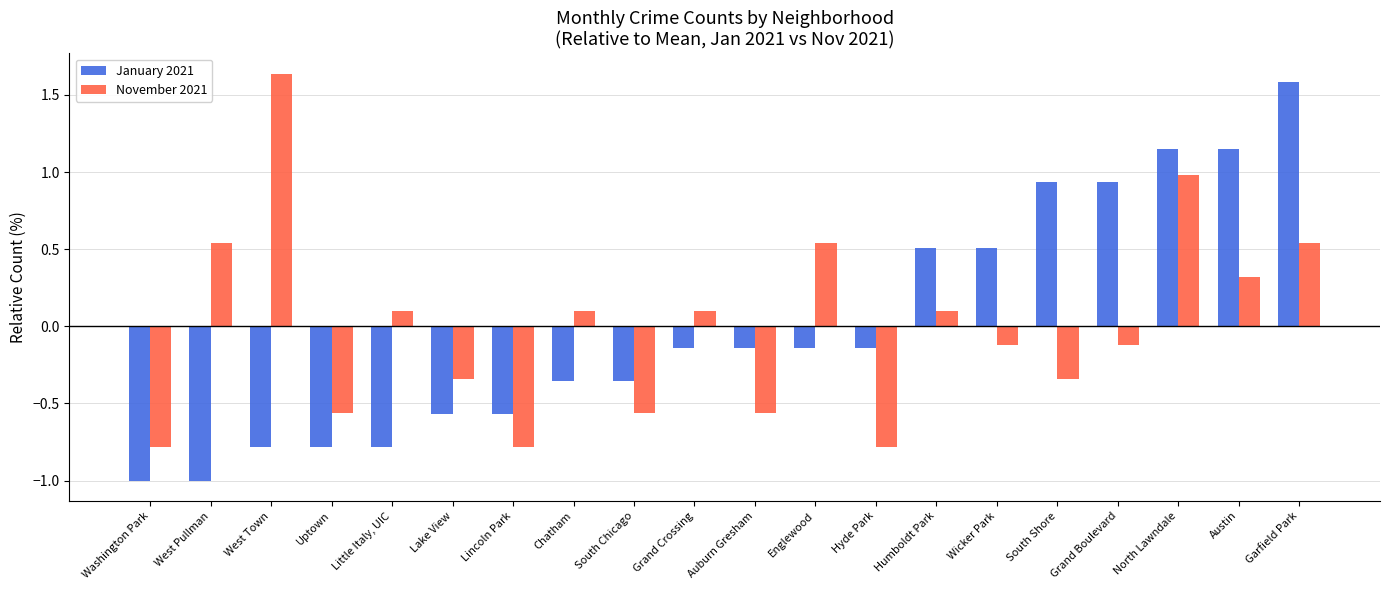

Which series has the widest spread of values?

January 2021